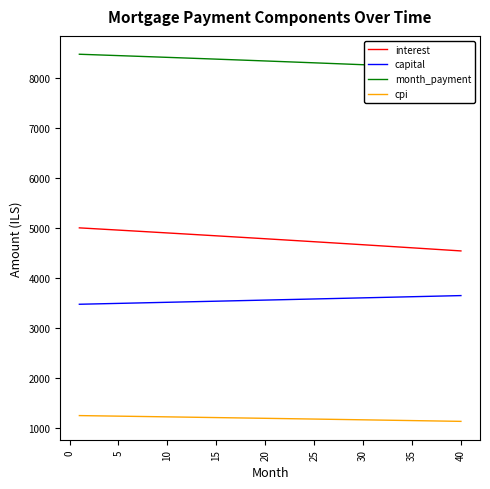

True or false: cpi and capital intersect in this chart.

False